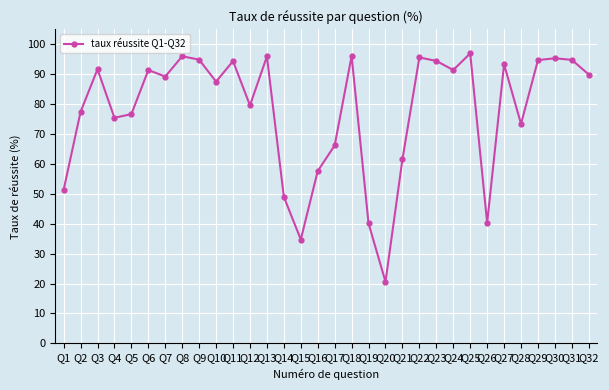

How many data points does each series have?

32